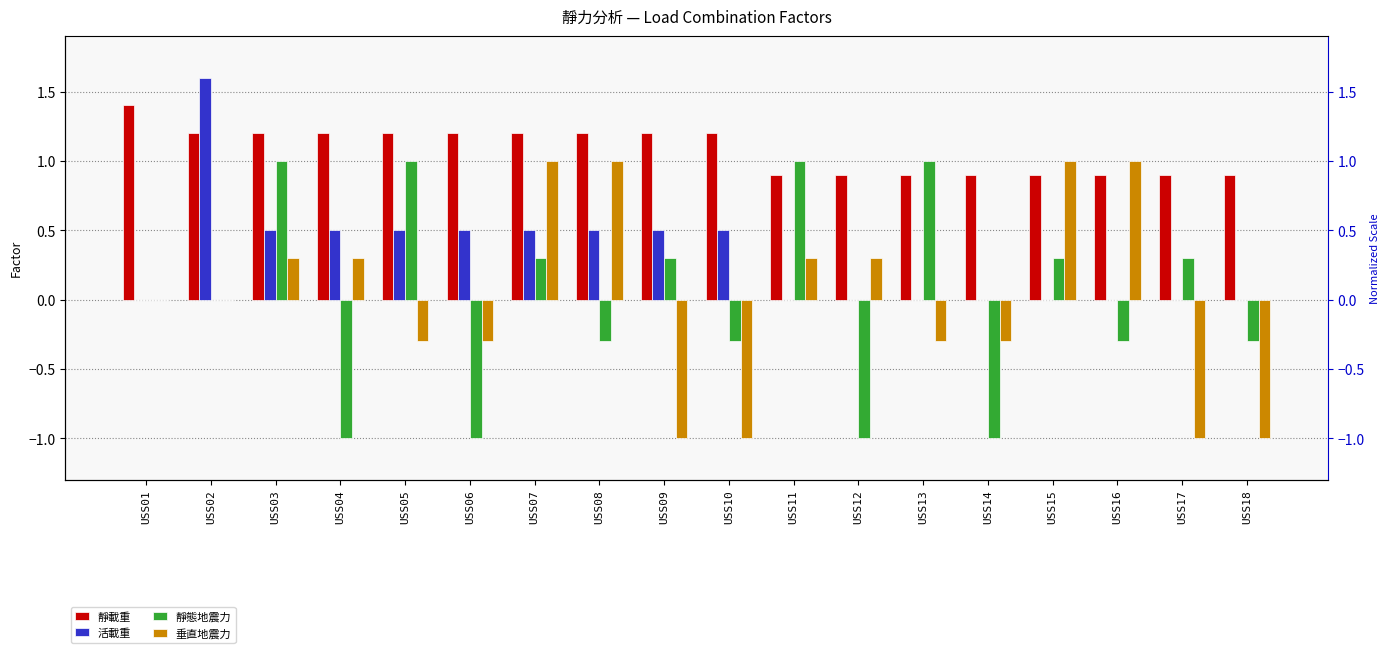

What is the total value across all series at USS09?

1.0